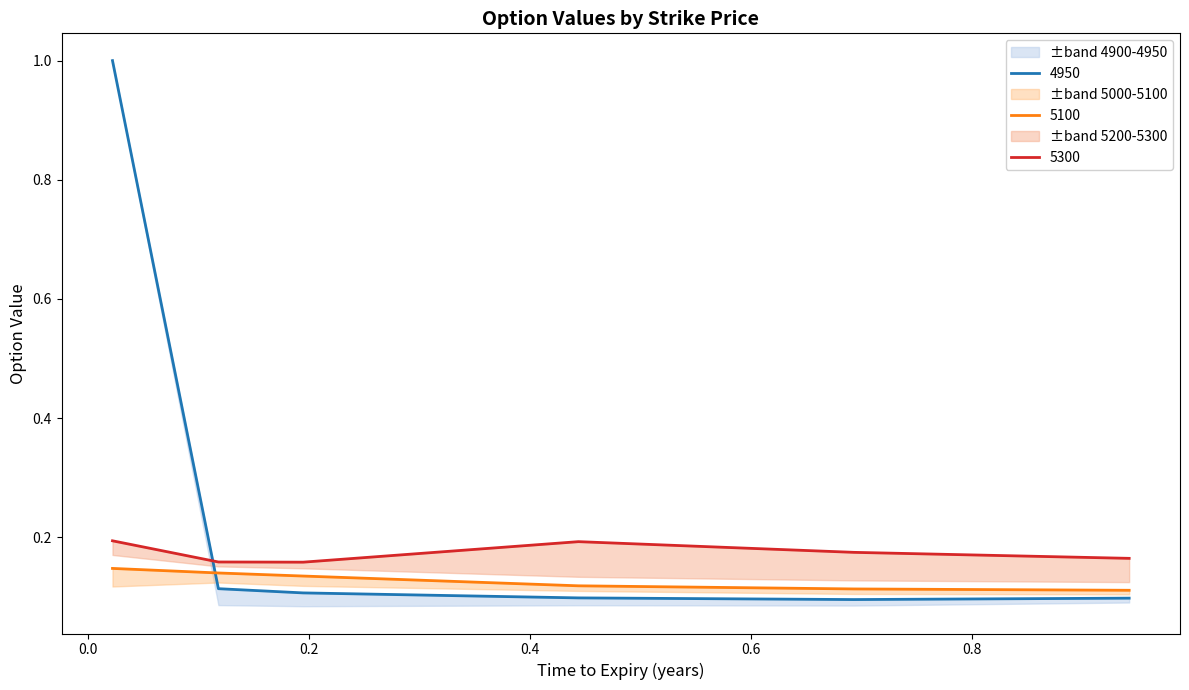

Where do 5100 and 4900 first cross each other?

0.02191780821917808 and 0.1178082191780822